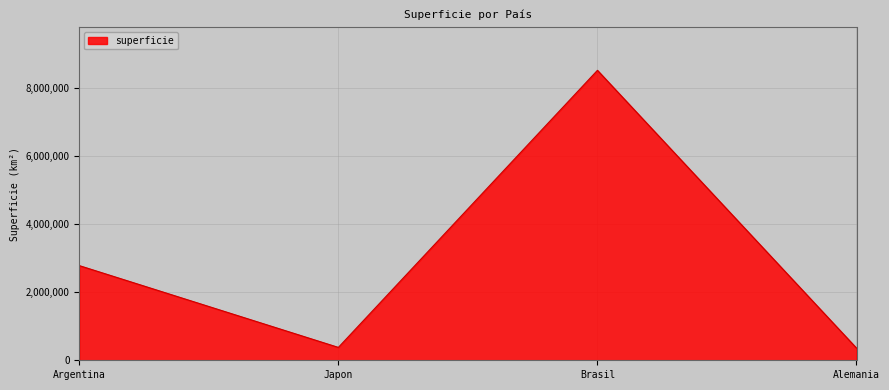

At which category does the data reach its first local peak?

Brasil